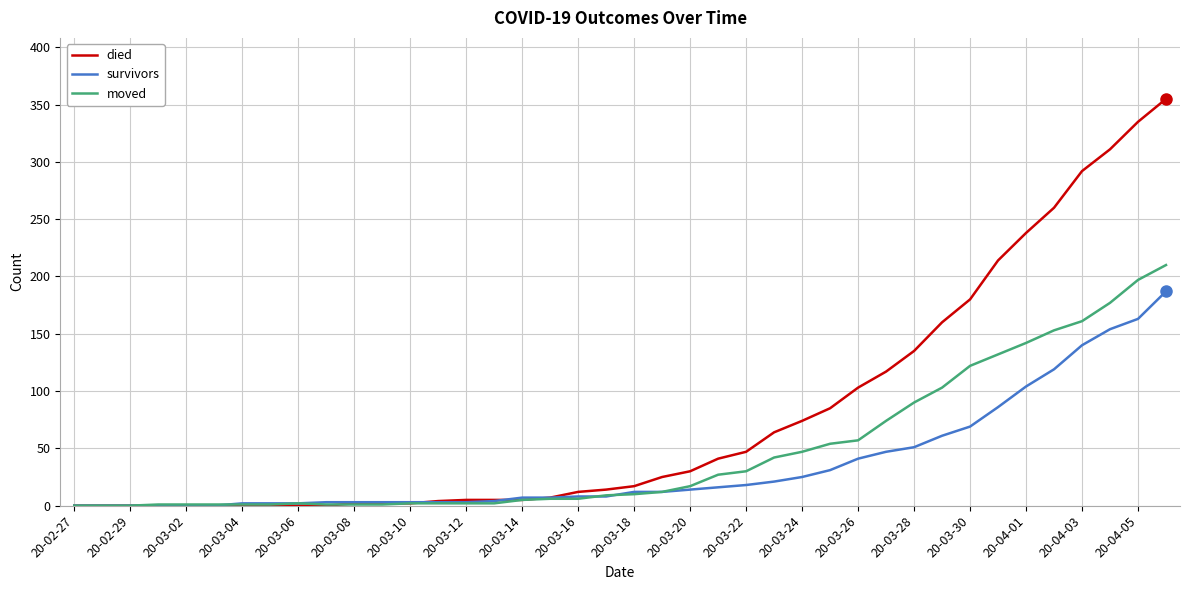

How many lines are shown in the chart?

3